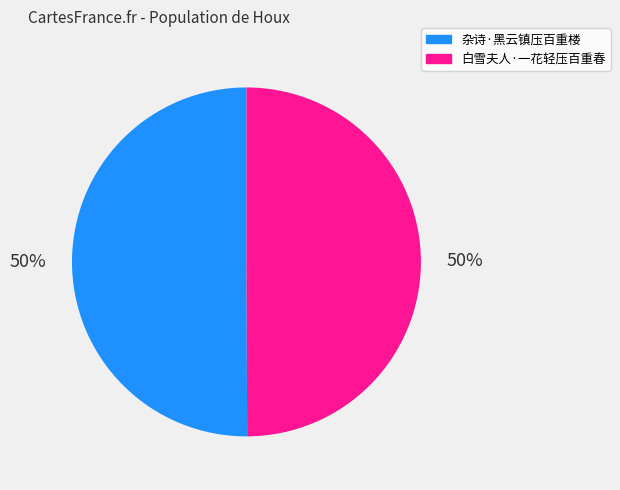

To the nearest percent, what portion does 杂诗·黑云镇压百重楼 represent?

50%